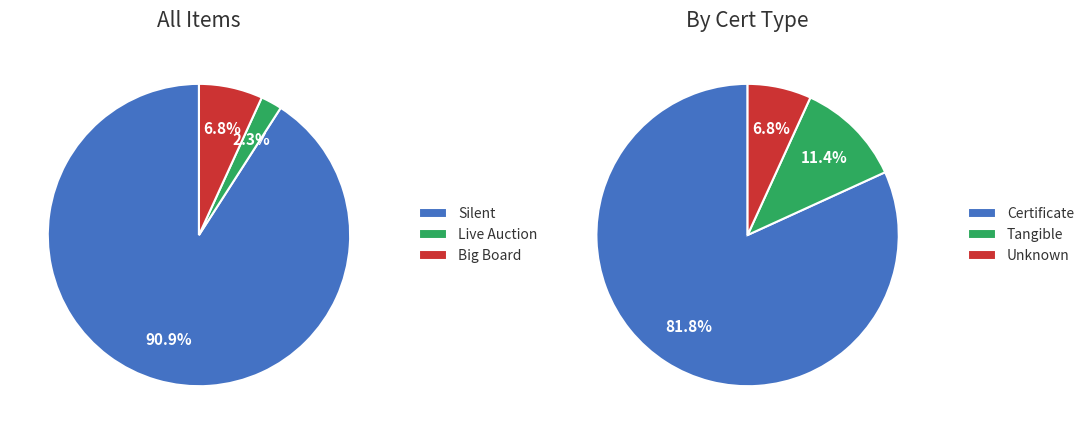

What is the change in value from Silent to Live Auction?

-39